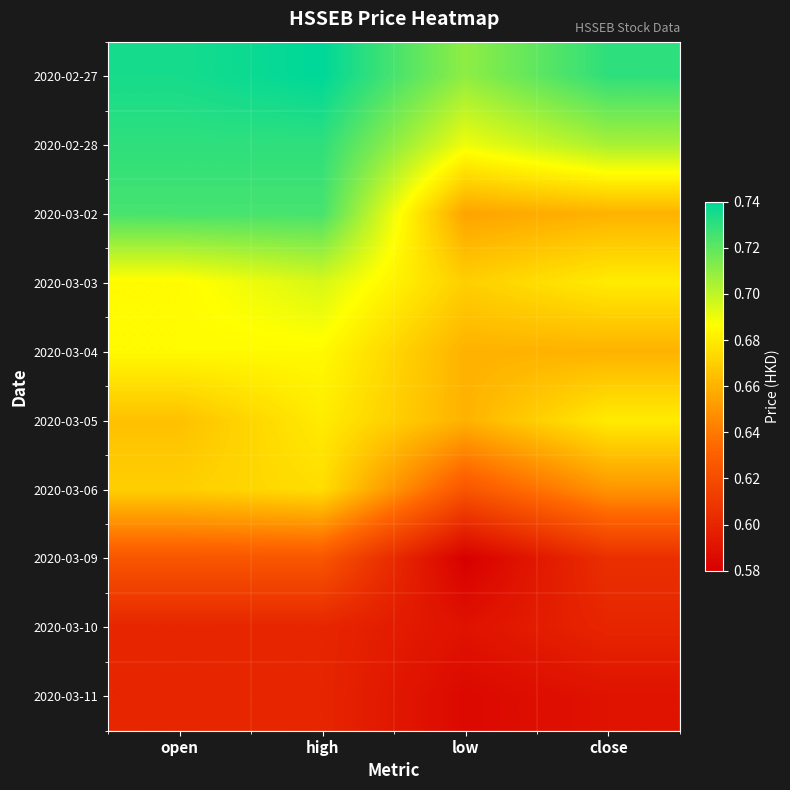

What is the spread (max minus min) of values at low?

0.1